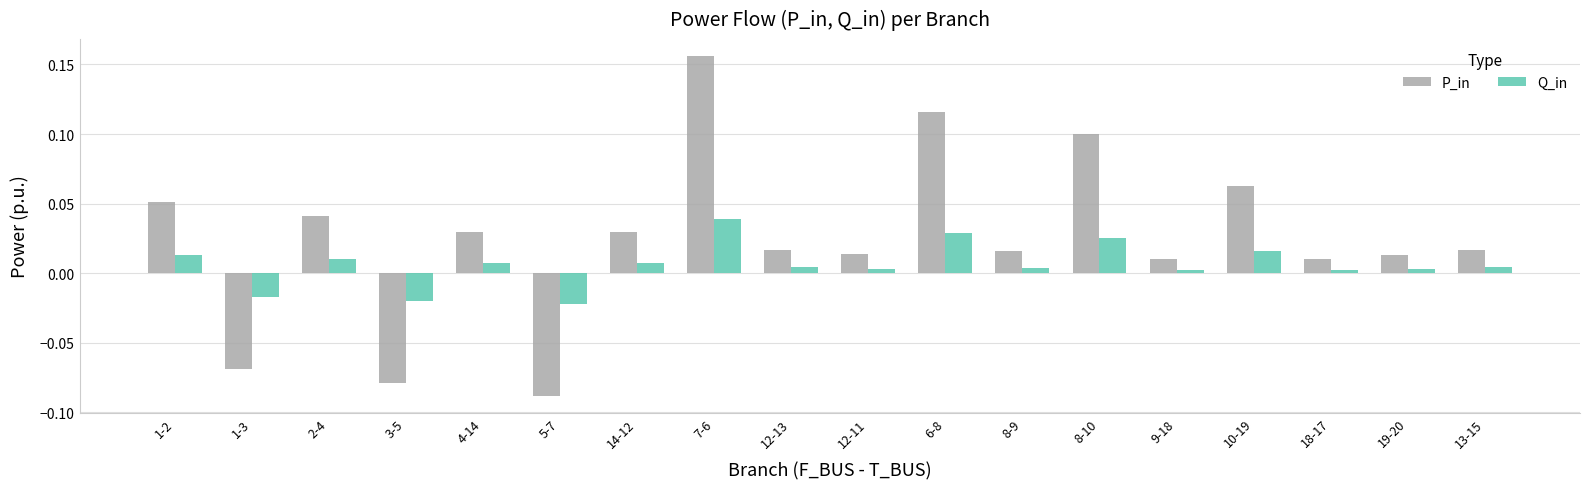

Rank the series at 8-10 from lowest to highest value.

Q_in, P_in